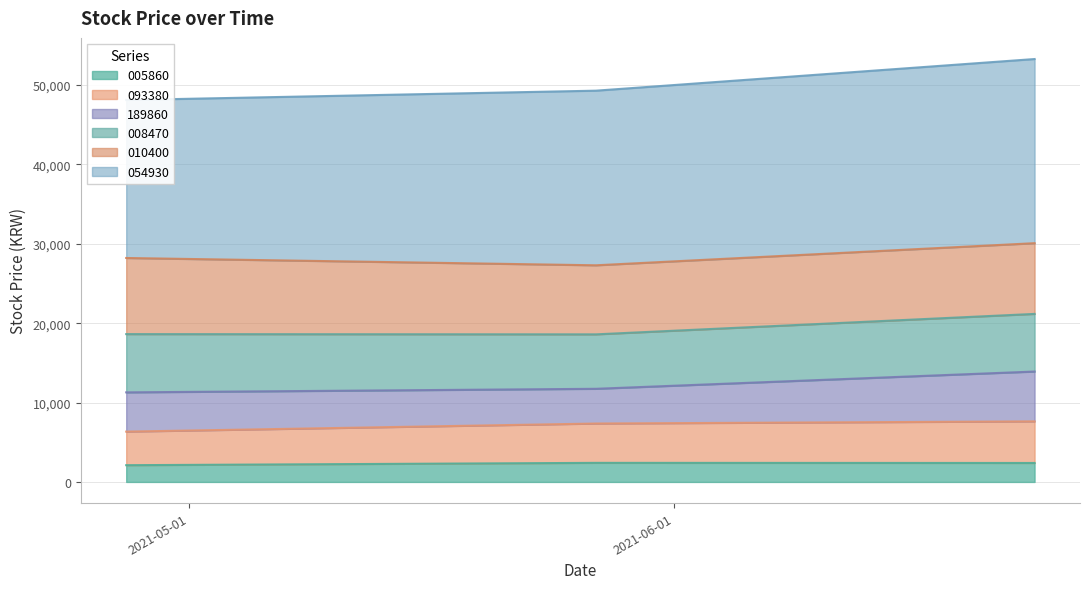

Between 2021-04-27 and 2021-05-27, which is larger?

2021-05-27